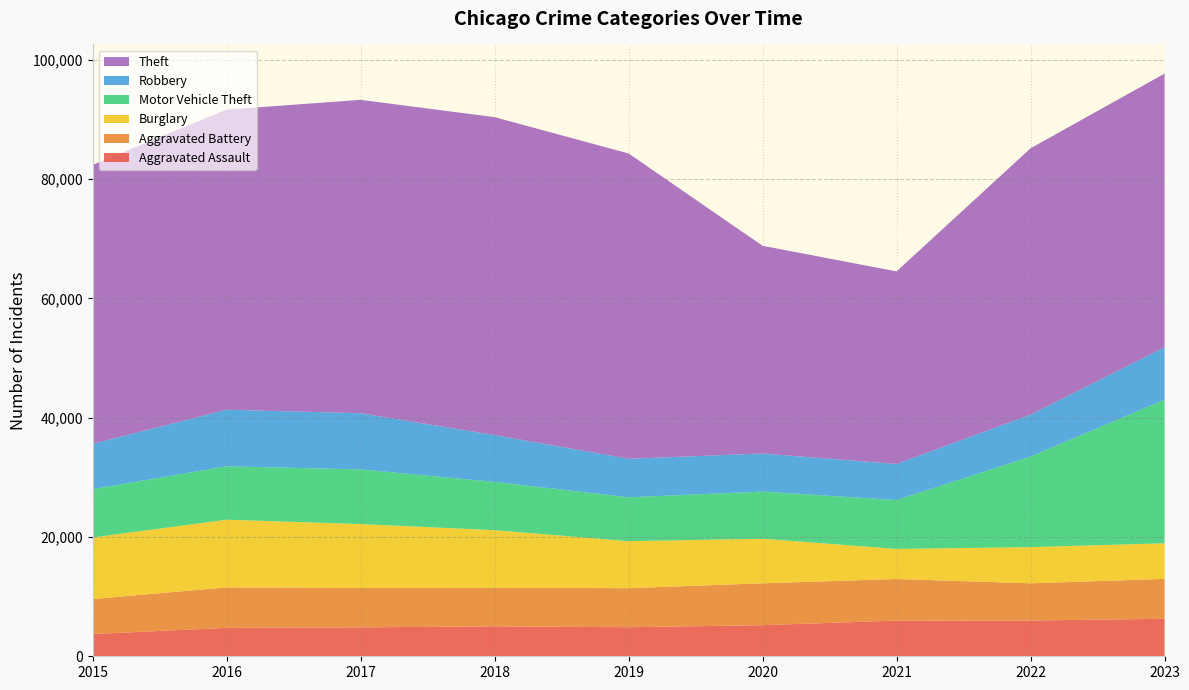

Reading left to right, list all the values displayed in this chart.

Aggravated Assault: 3729	4762	4848	5015	4873	5215	5984	5996	6292
Aggravated Battery: 5870	6790	6608	6469	6547	7024	6976	6244	6688
Burglary: 10324	11351	10716	9659	7882	7469	5041	6064	5969
Motor Vehicle Theft: 8107	8956	9165	8093	7358	7912	8196	15181	24083
Robbery: 7595	9487	9421	7857	6460	6381	6050	7044	8791
Theft: 46780	50323	52553	53311	51198	34834	32297	44656	45891